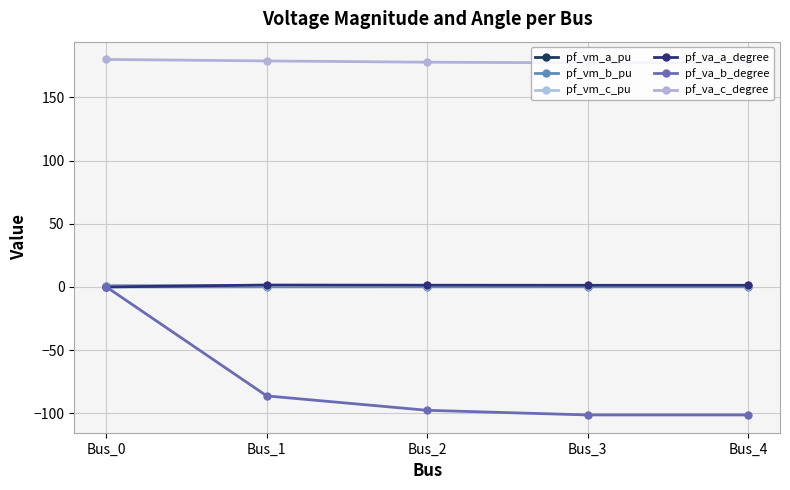

How many lines are shown in the chart?

6